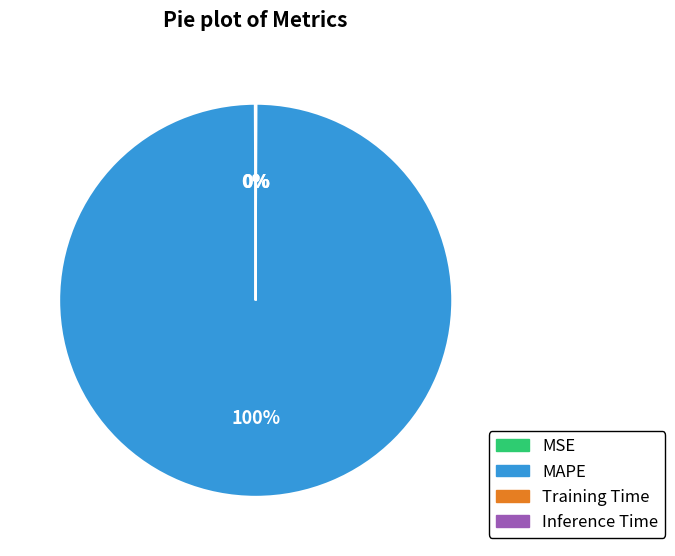

Which slice represents more than half of the pie?

MAPE